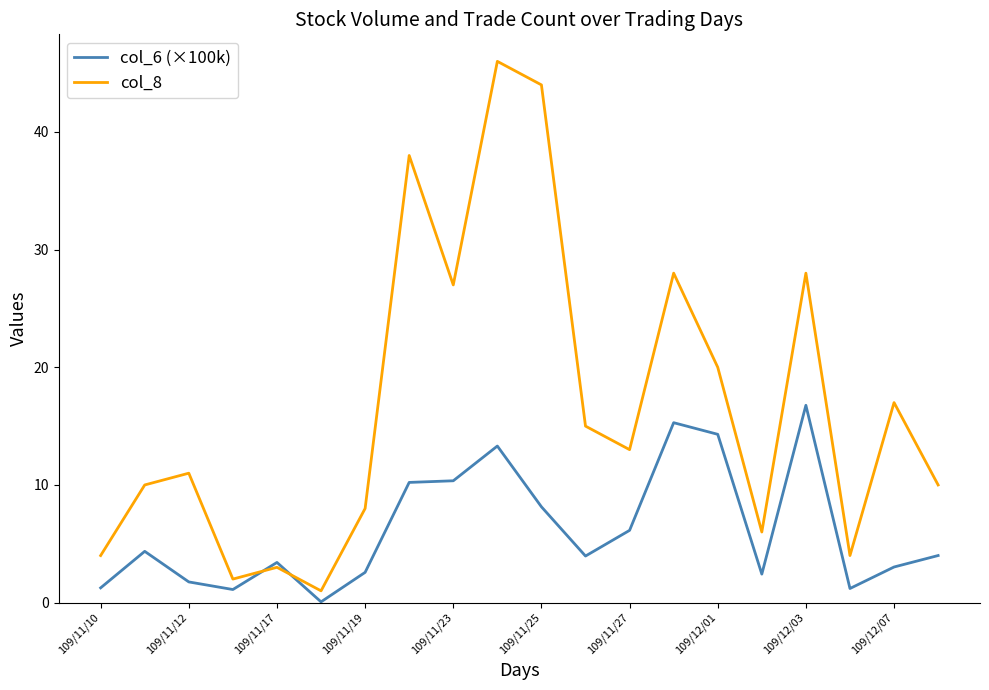

What is the average value of the col_6 (×100k) series?

6.2